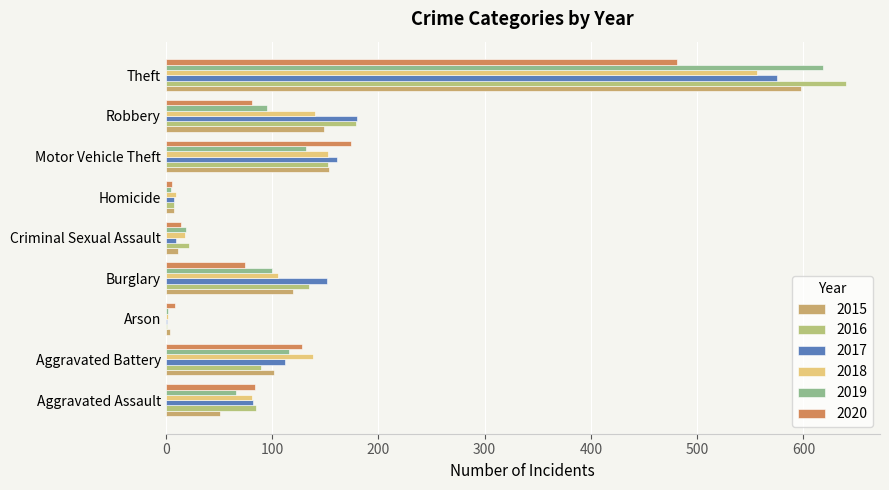

What are all the series names shown in the legend?

2015, 2016, 2017, 2018, 2019, 2020